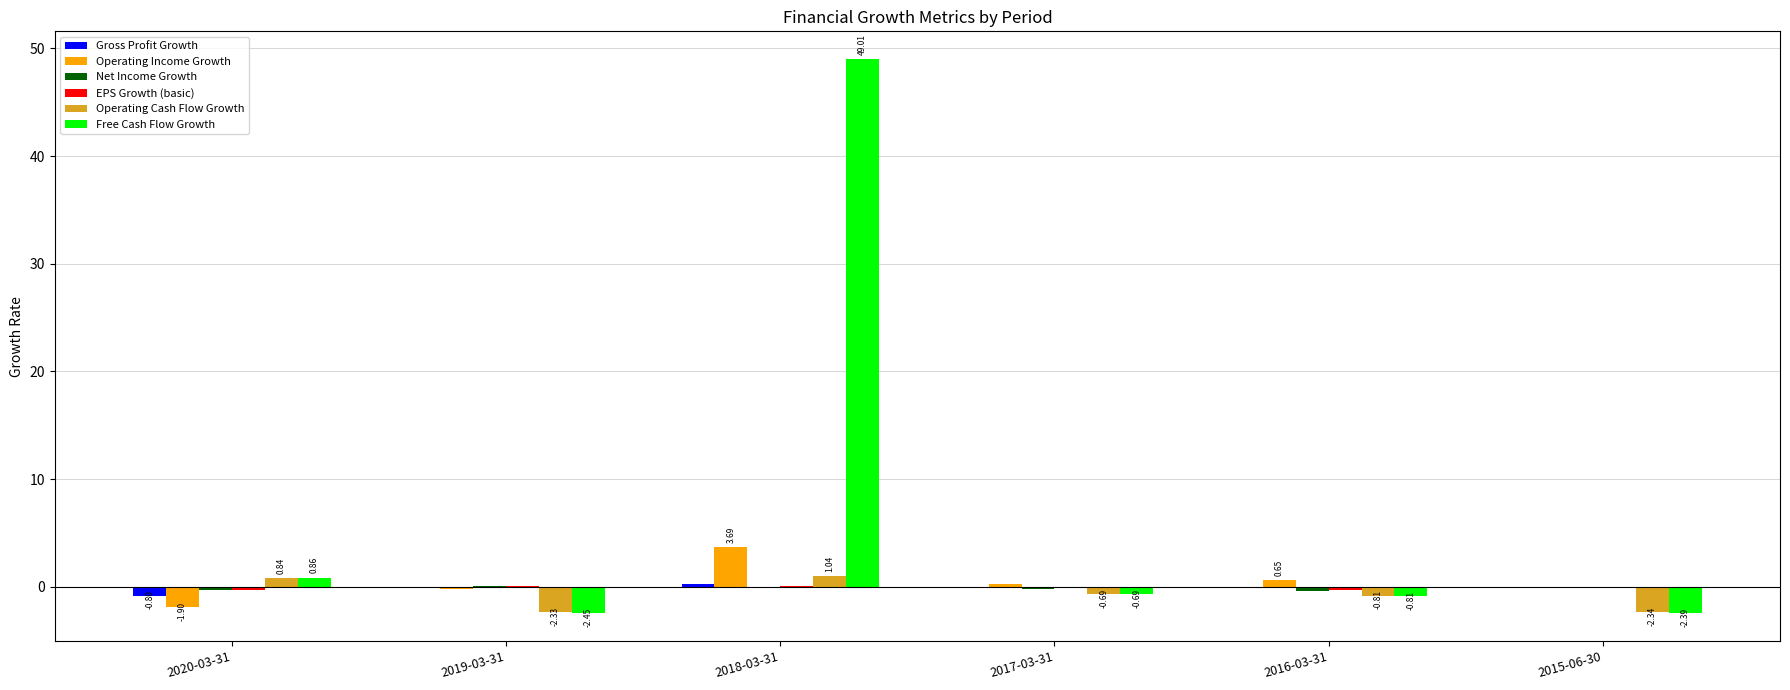

What is the sum of all Free Cash Flow Growth values?

43.5